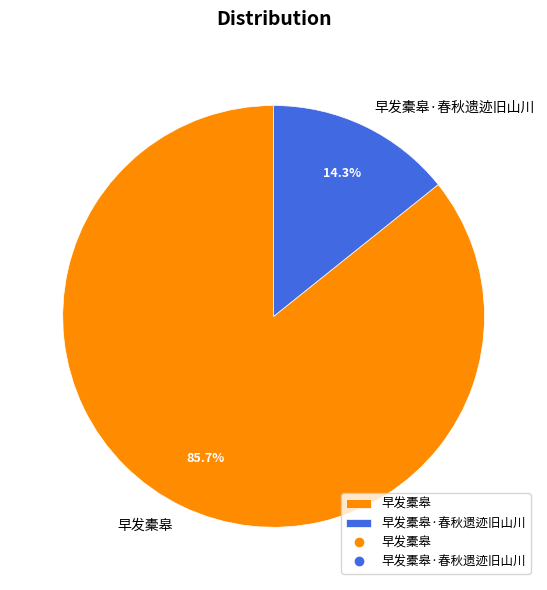

Does 早发橐皋 represent more than half of the total?

Yes